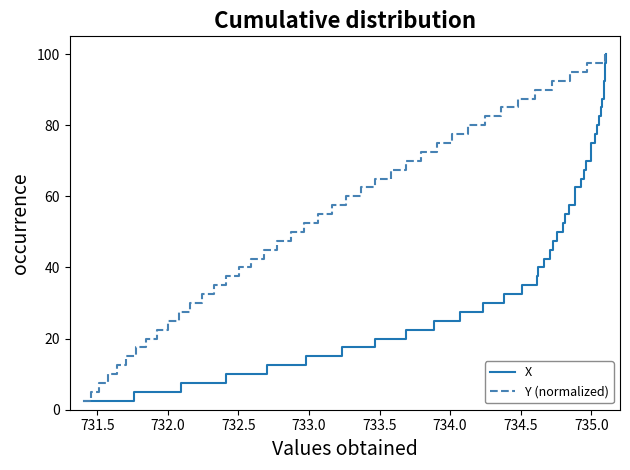

Which series has the largest range (max minus min)?

X